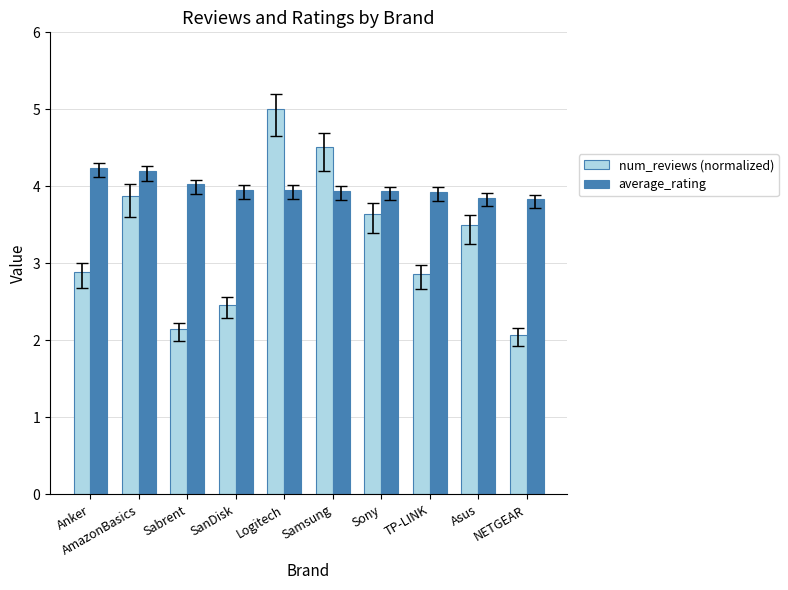

The value of num_reviews (normalized) at Sony is 5.1. True or false?

False